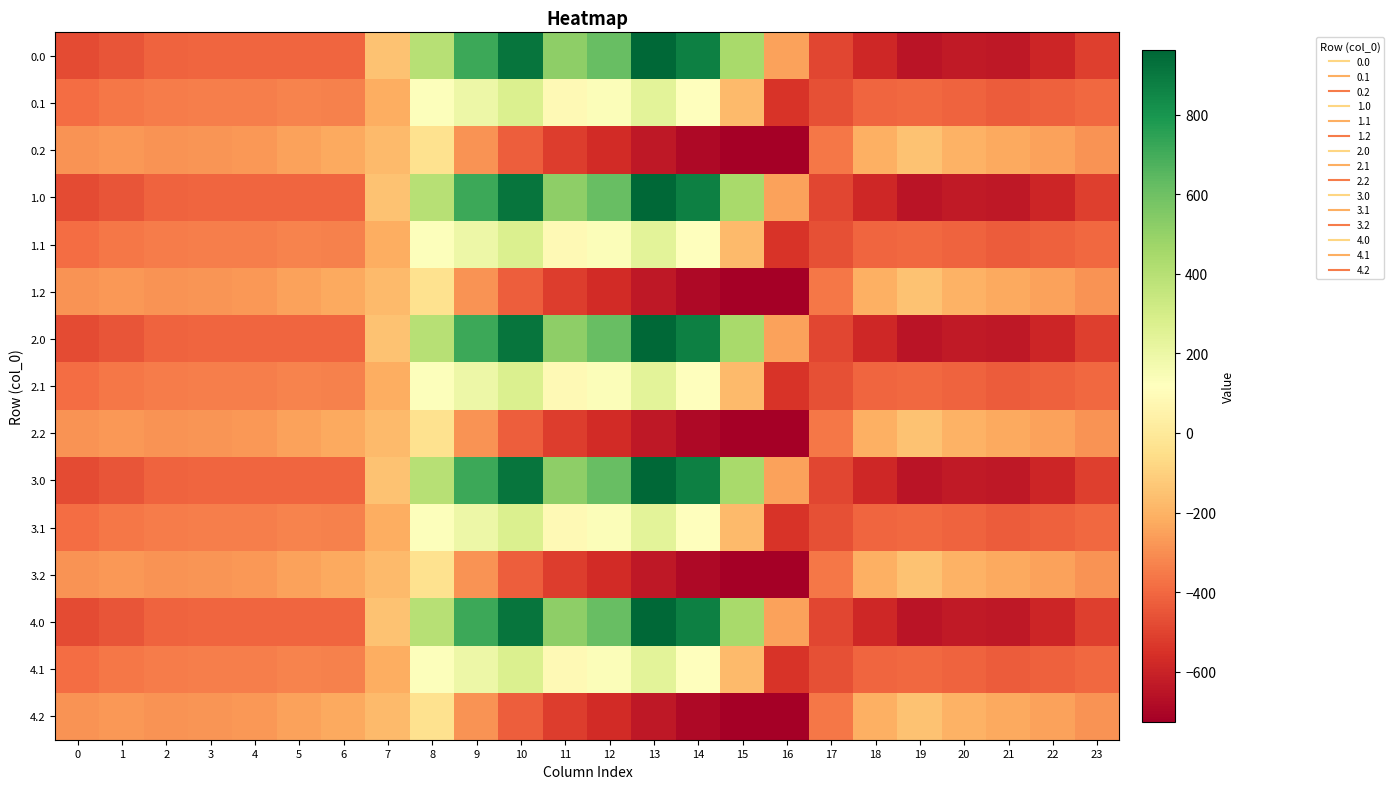

Between 22 and 6, which is larger?

6